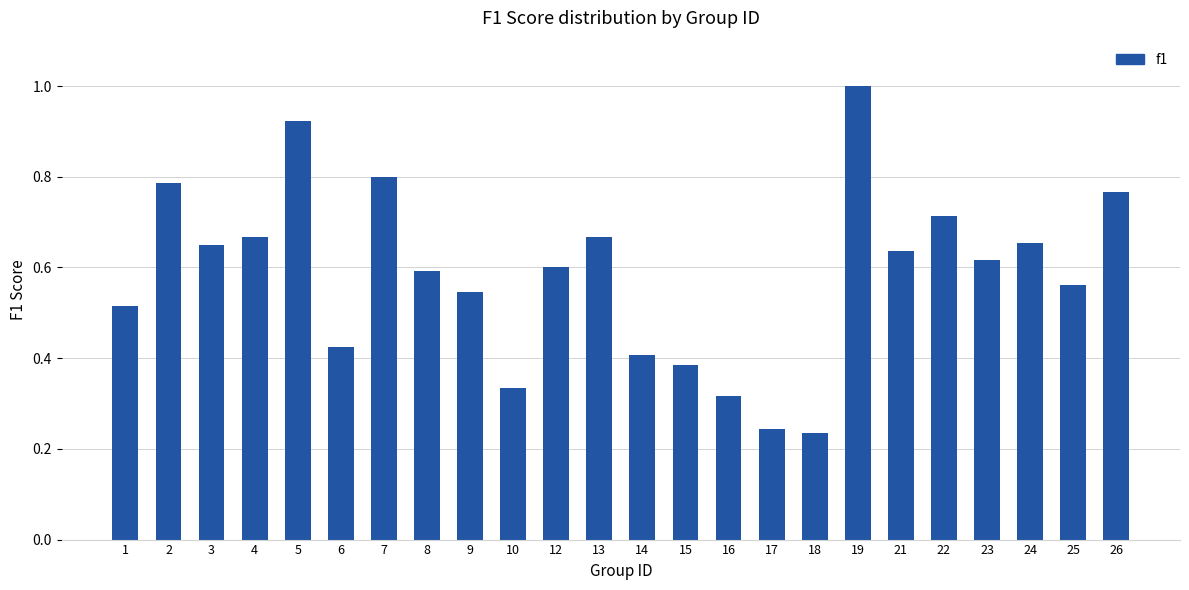

True or false: the data shows 0.2 at 16.

False